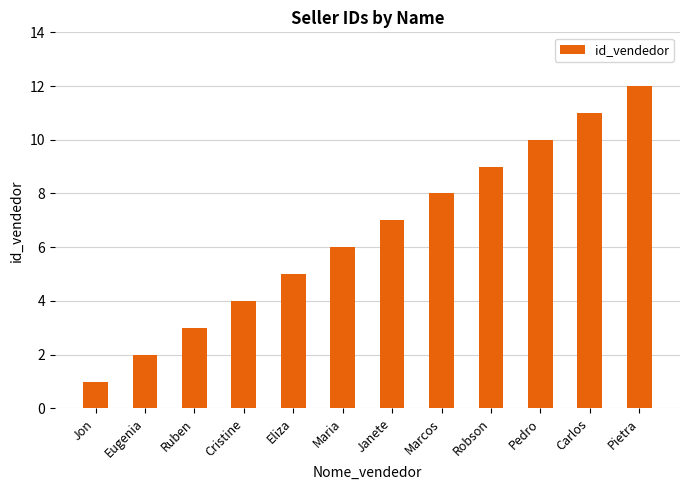

Between Carlos and Pedro, which is larger?

Carlos